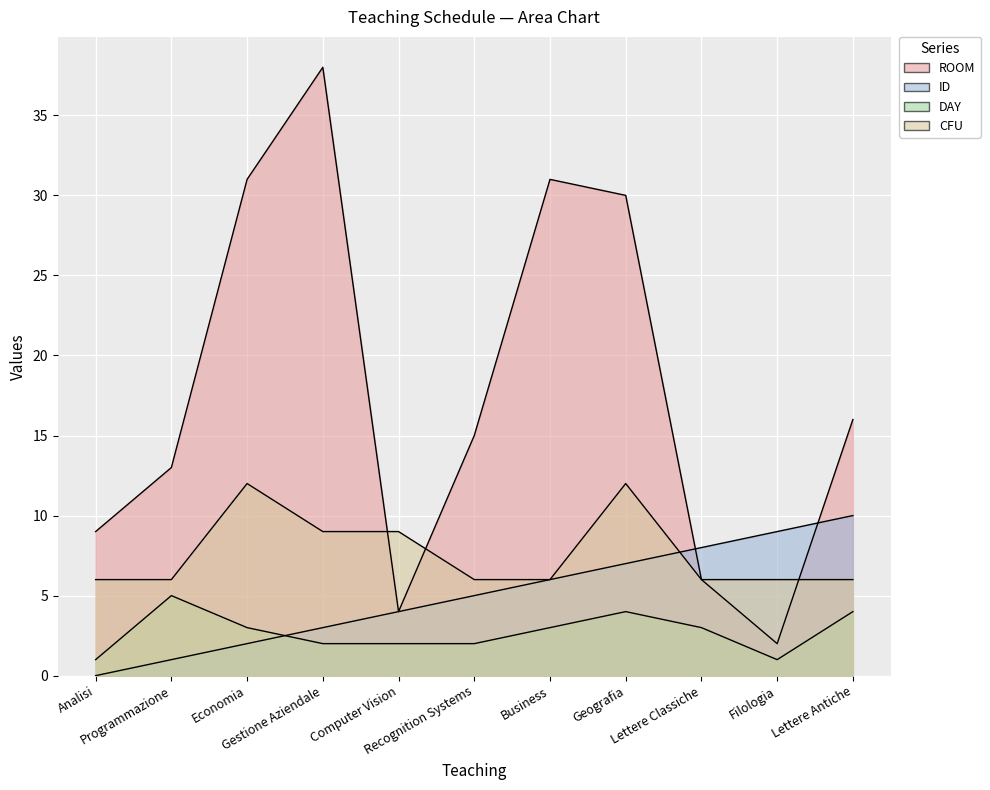

Which category has the lowest value across all series?

Analisi